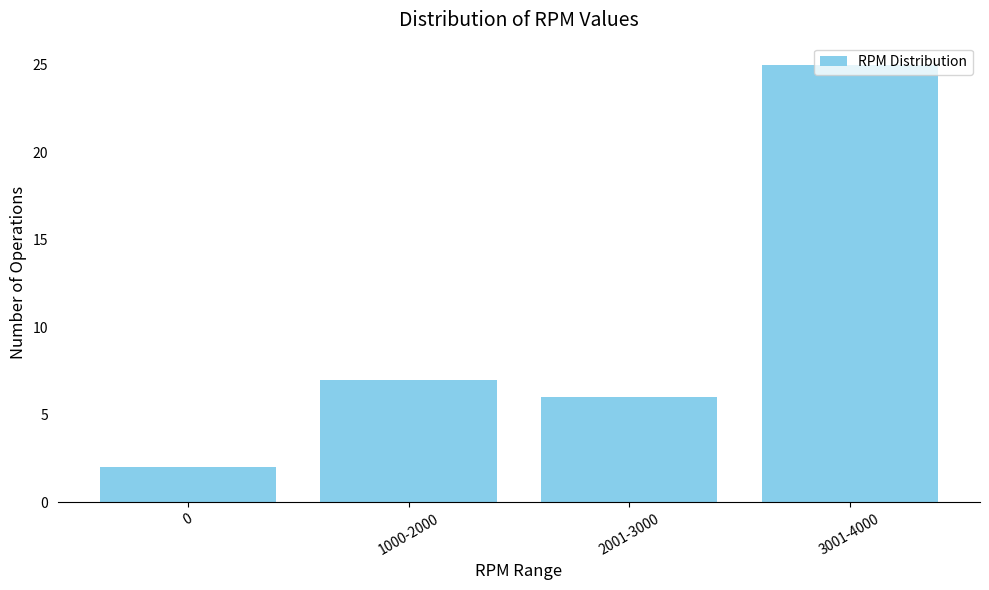

Which has a higher value, 0 or 1000-2000?

1000-2000